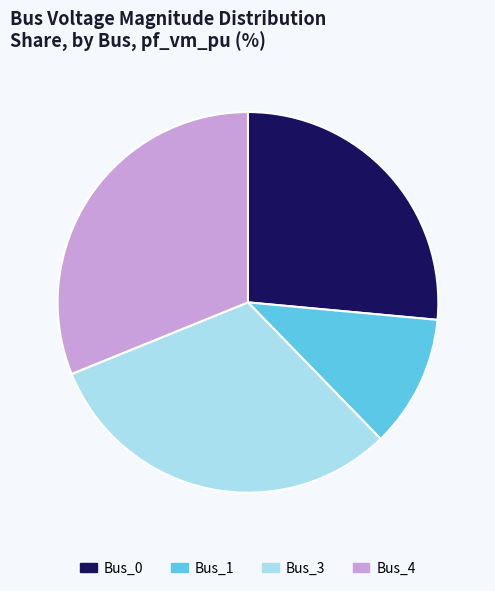

True or false: Bus_4 accounts for 37% of the total.

False